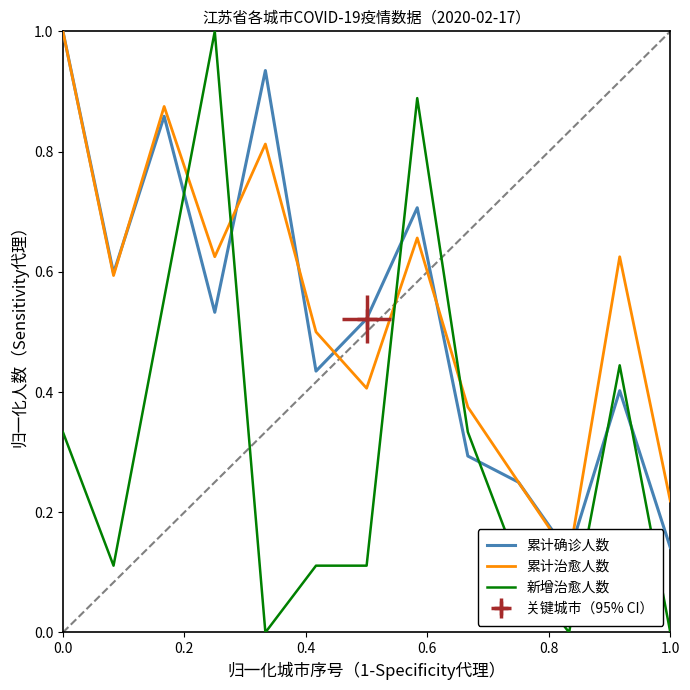

True or false: 累计治愈人数 has a value of 0.1 at 1.0.

False